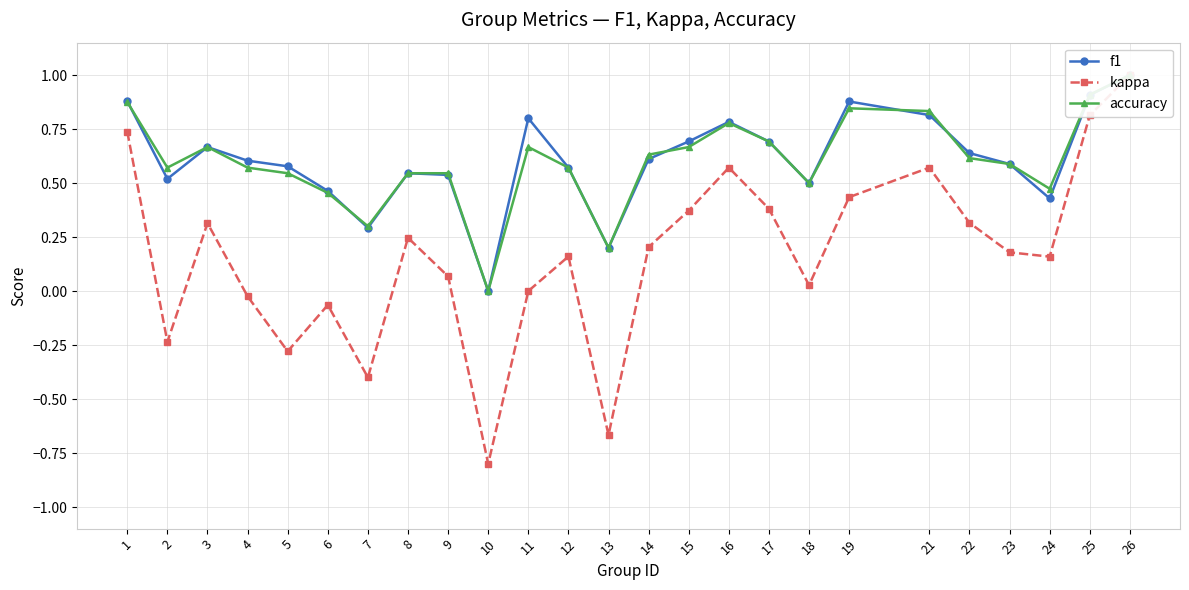

How many values in f1 are above zero?

24